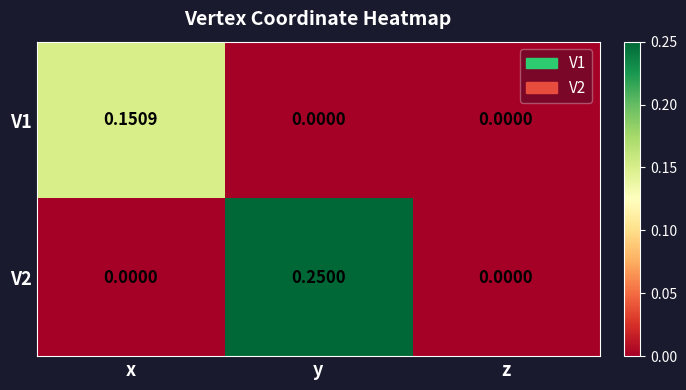

Is the value of V1 at x greater than the value of V2 at z?

Yes